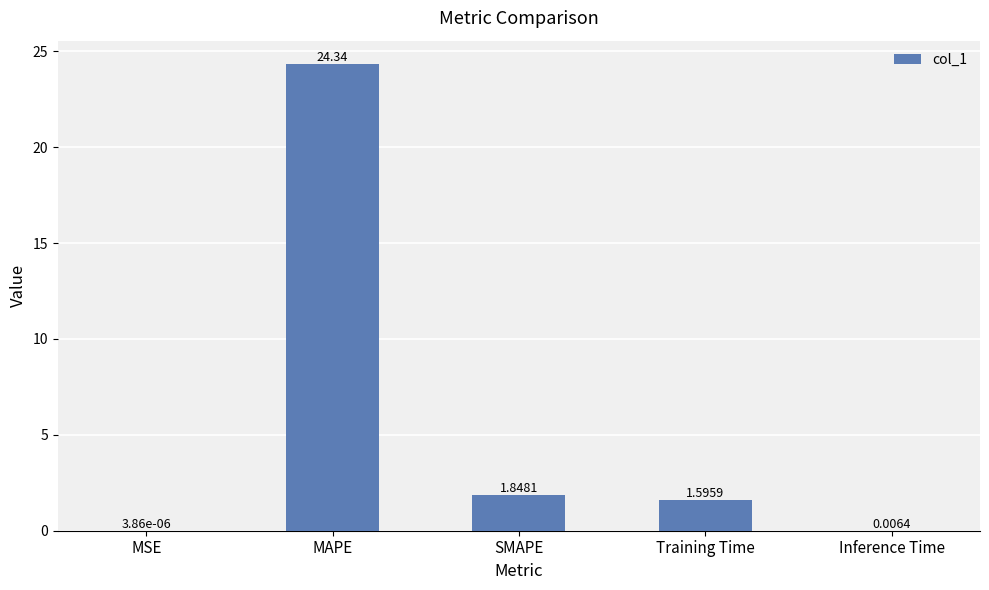

What is the greatest value displayed?

24.3